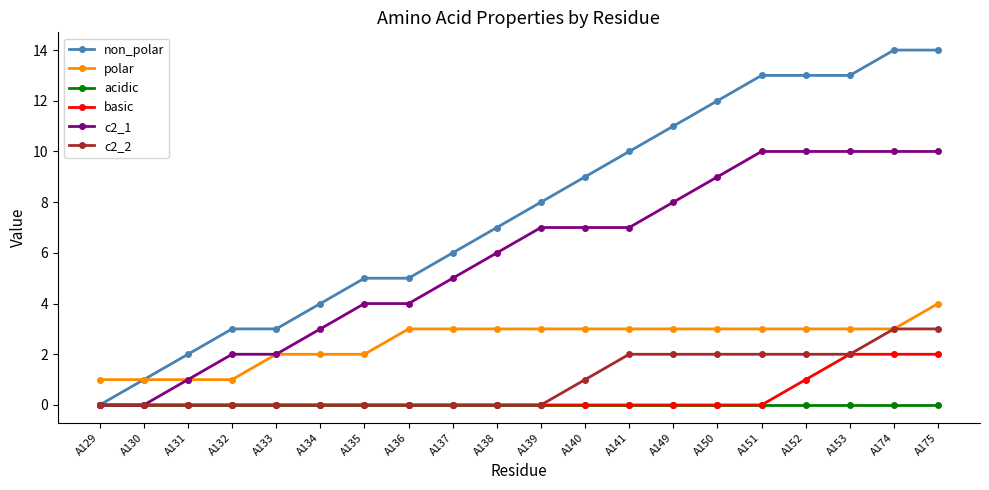

What is the greatest value displayed?

14